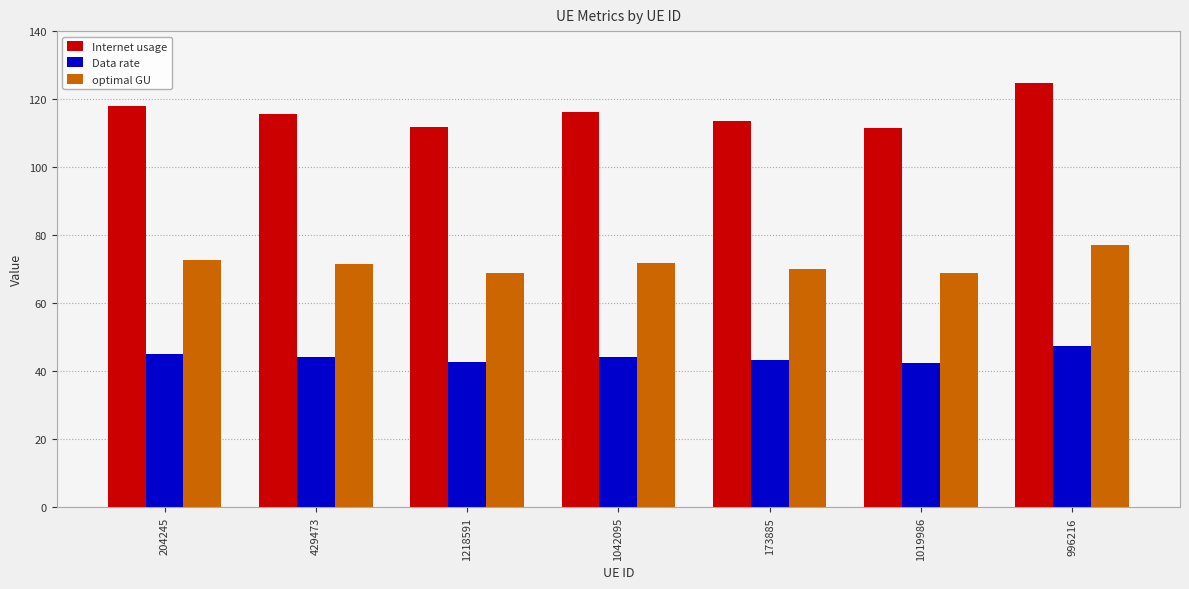

Which label corresponds to the largest value in the chart?

996216